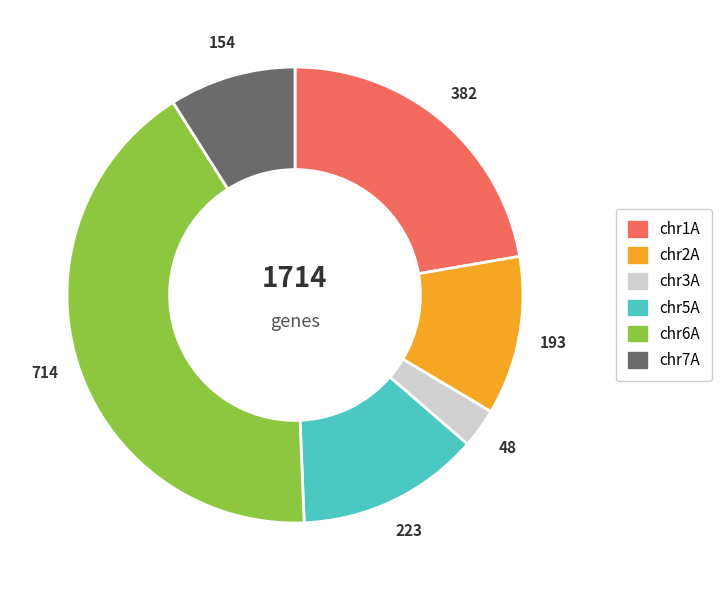

The chr3A slice represents 12% of the pie. True or false?

False